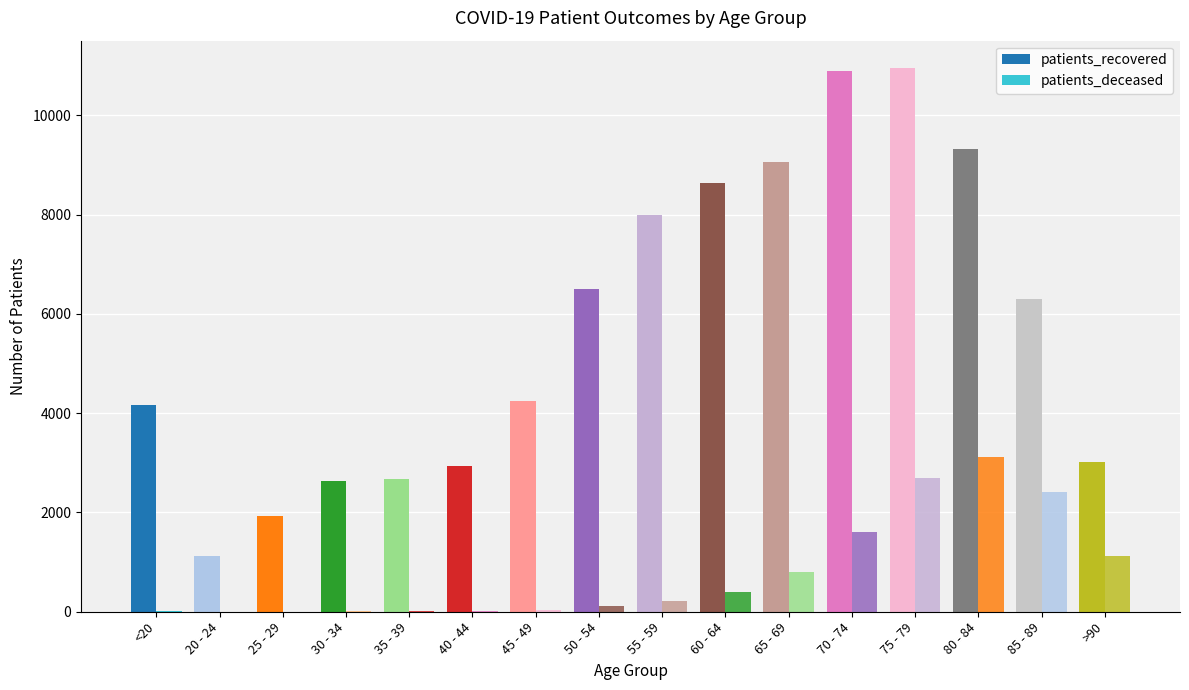

How many groups of bars are there?

16